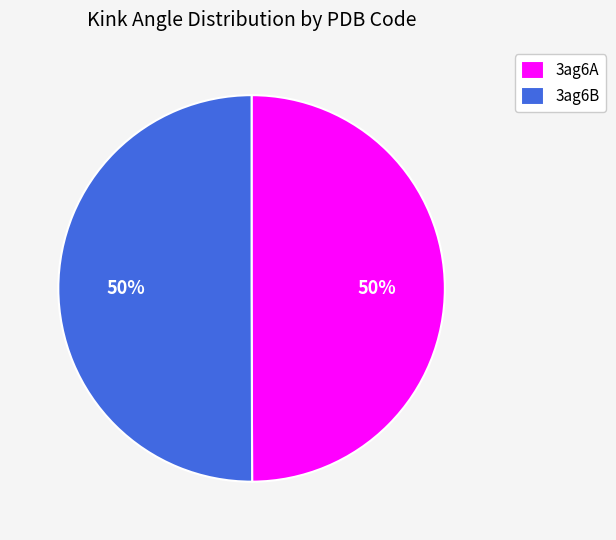

Do 3ag6B and 3ag6A together represent more than half of the pie?

Yes